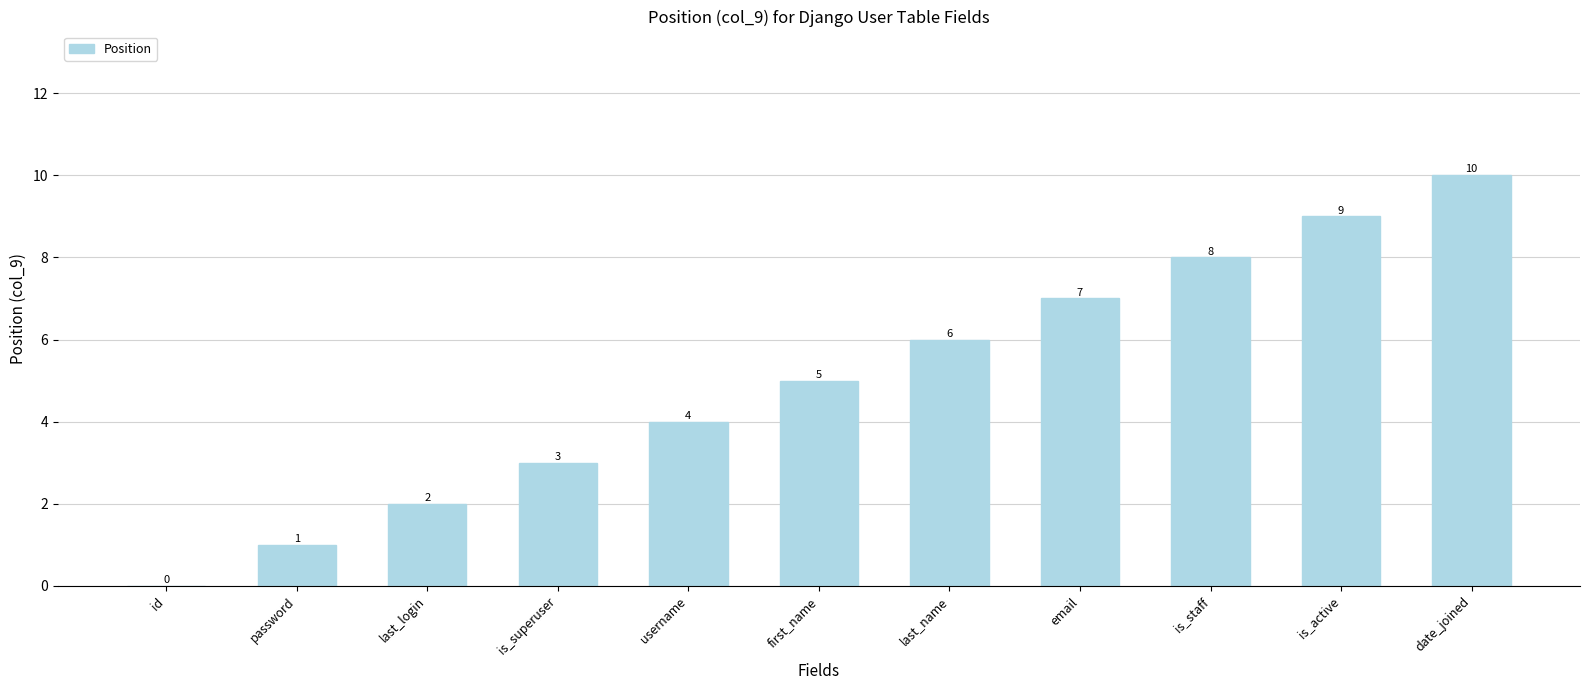

Approximately how many times larger is the value at is_staff compared to is_active?

0.9